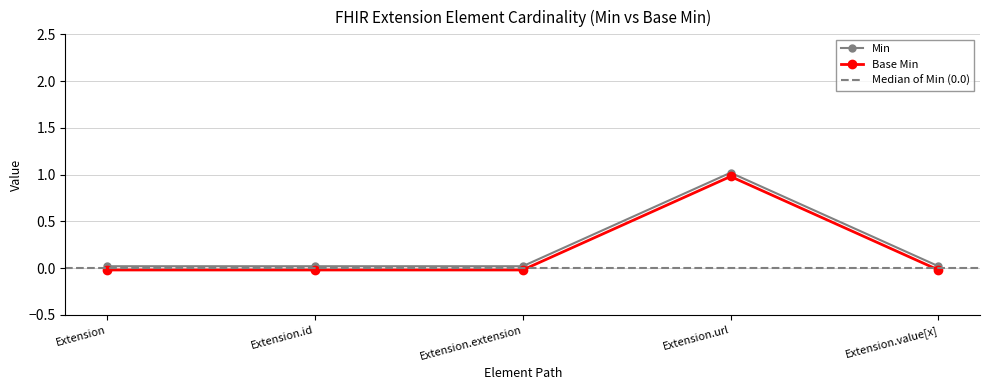

Reading left to right, transcribe all the data shown in this chart.

Min: -0.0	-0.0	-0.0	1.0	-0.0
Base Min: 0.0	0.0	0.0	1.0	0.0